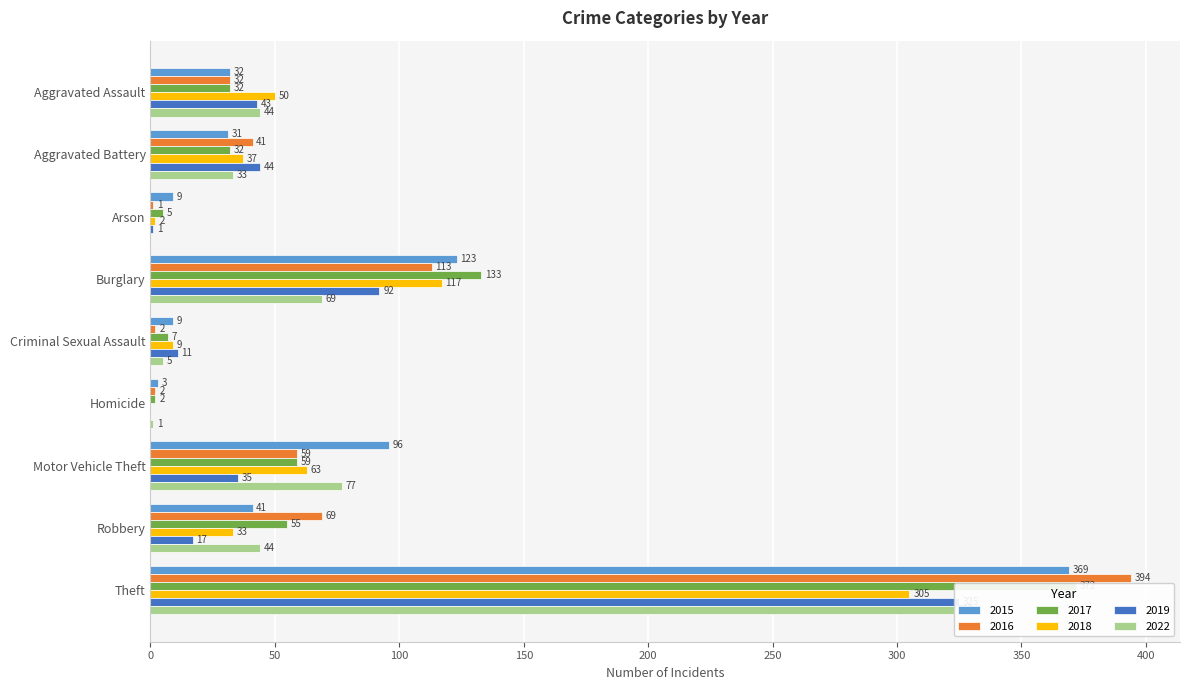

What is the sum of the 2016 values at Criminal Sexual Assault and Aggravated Battery?

43